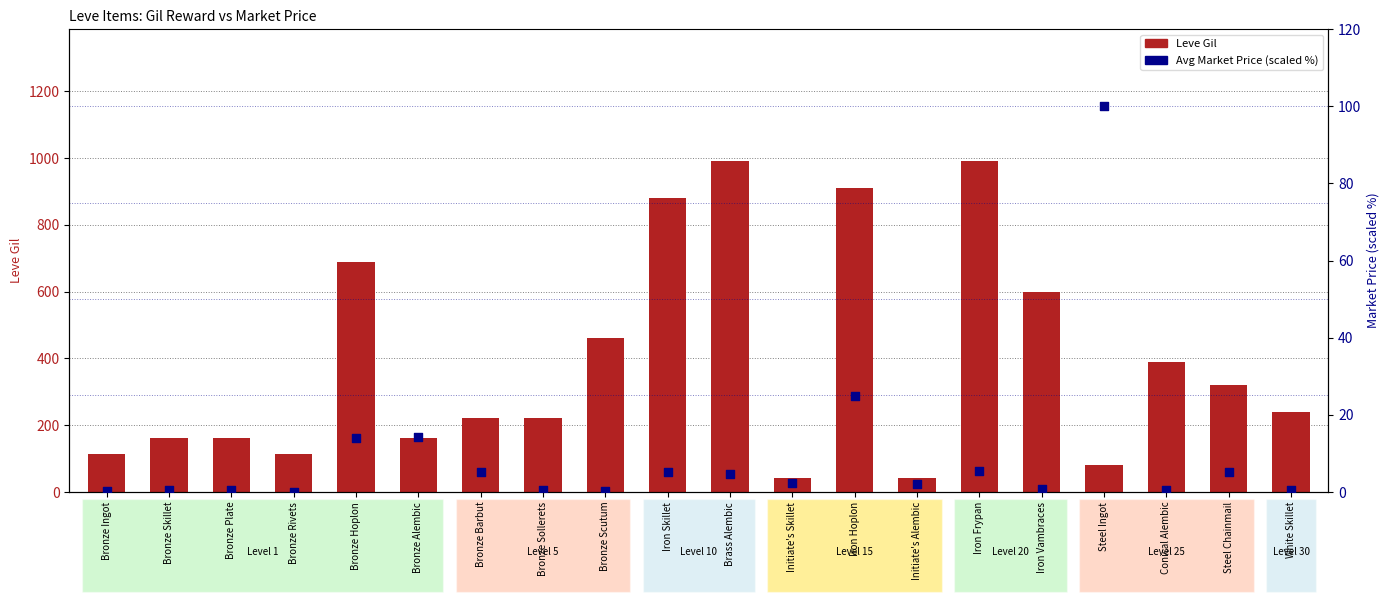

Is the value of Avg Market Price (scaled %) at Iron Vambraces greater than the value of Leve Gil at Bronze Skillet?

No